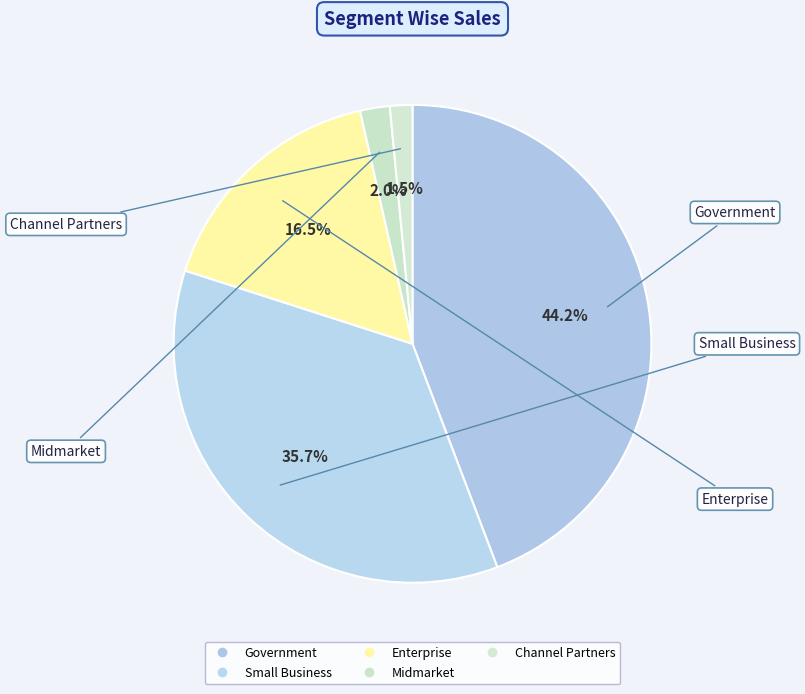

Between Government and Channel Partners, which is larger?

Government